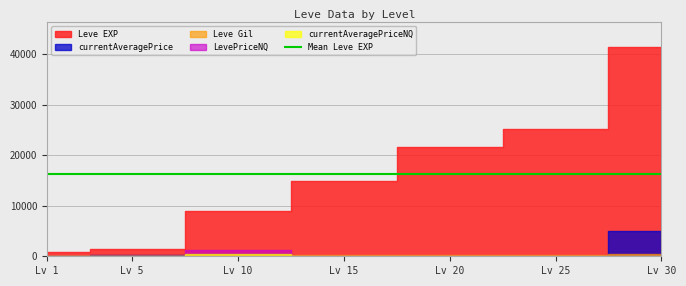

How many intersections are there between Leve Gil and currentAveragePriceNQ?

2